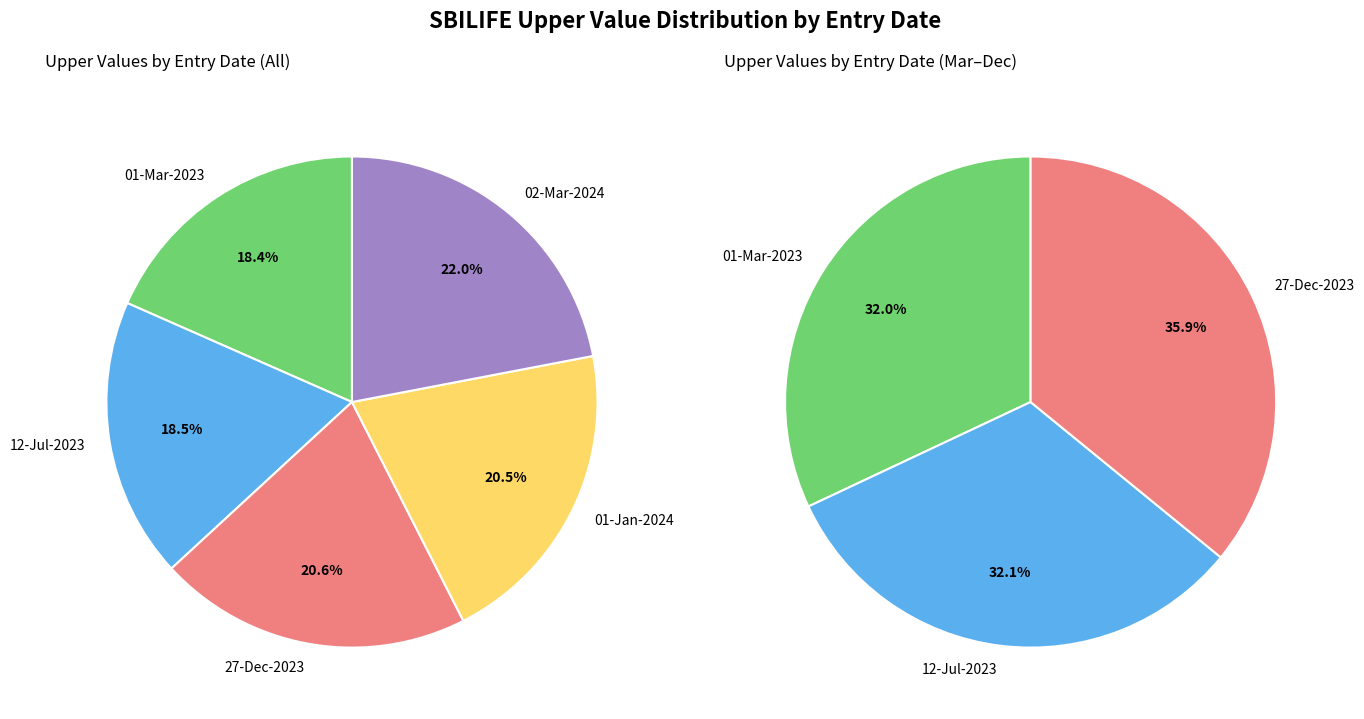

Rank the categories by value from lowest to highest.

01-Mar-2023, 12-Jul-2023, 01-Jan-2024, 27-Dec-2023, 02-Mar-2024